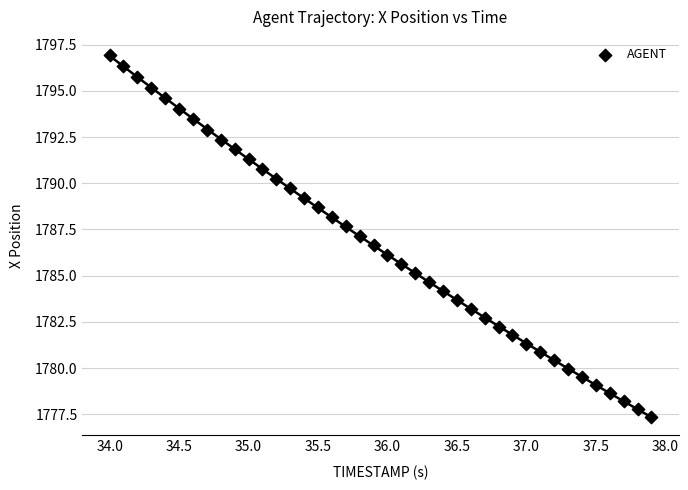

What is the range of Y values (max minus min)?

19.6